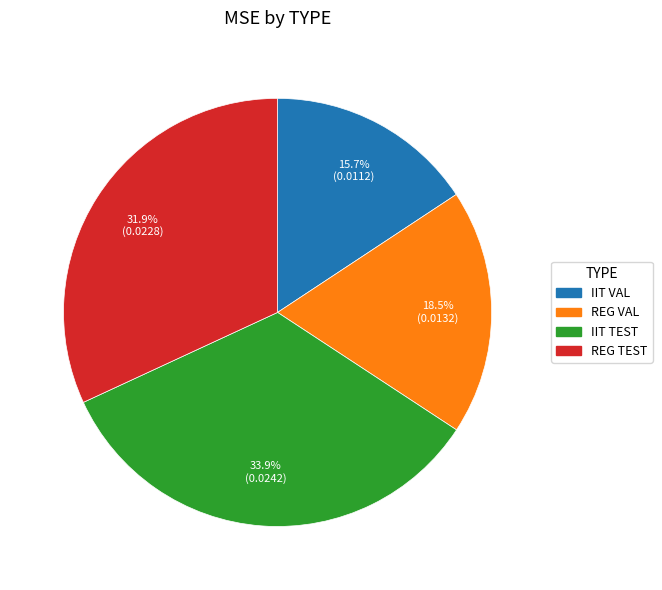

How many slices are in this pie chart?

4